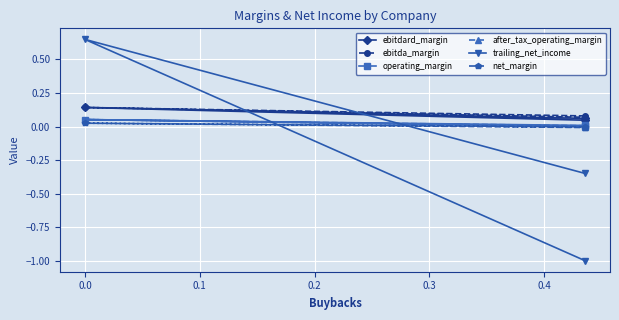

The value of trailing_net_income at 0.1 is -0.3. True or false?

False